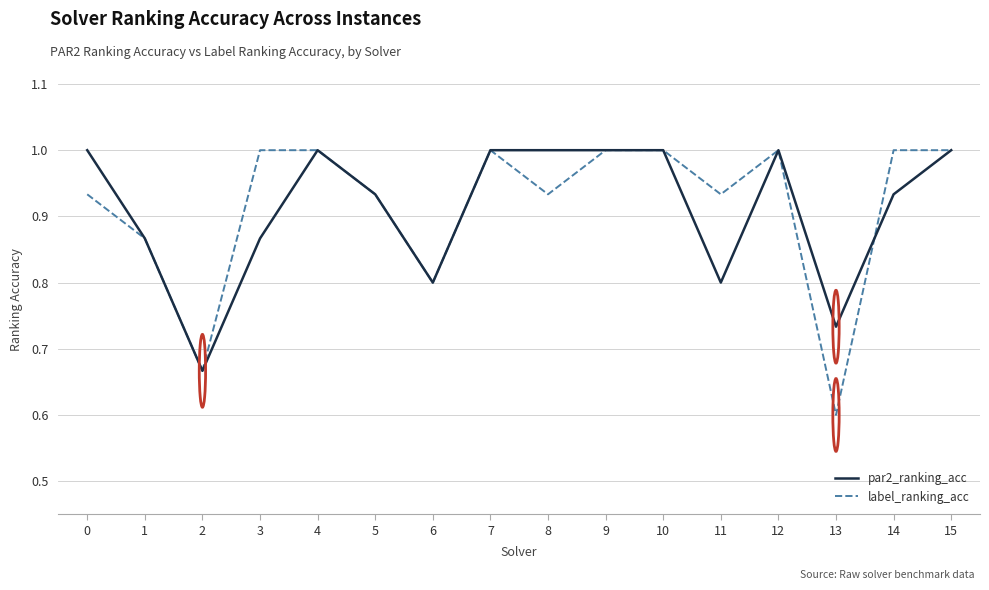

True or false: label_ranking_acc has a value of 0.9 at 2.

False